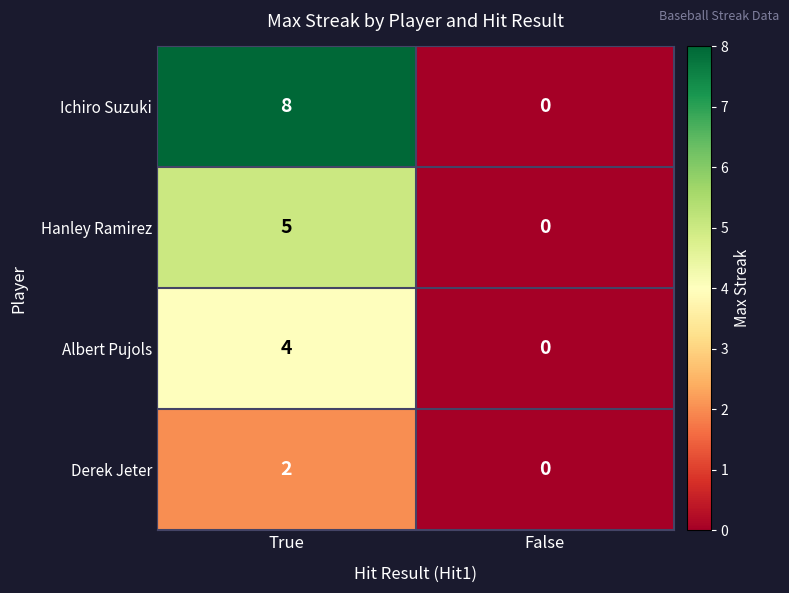

How many data points does each series have?

2